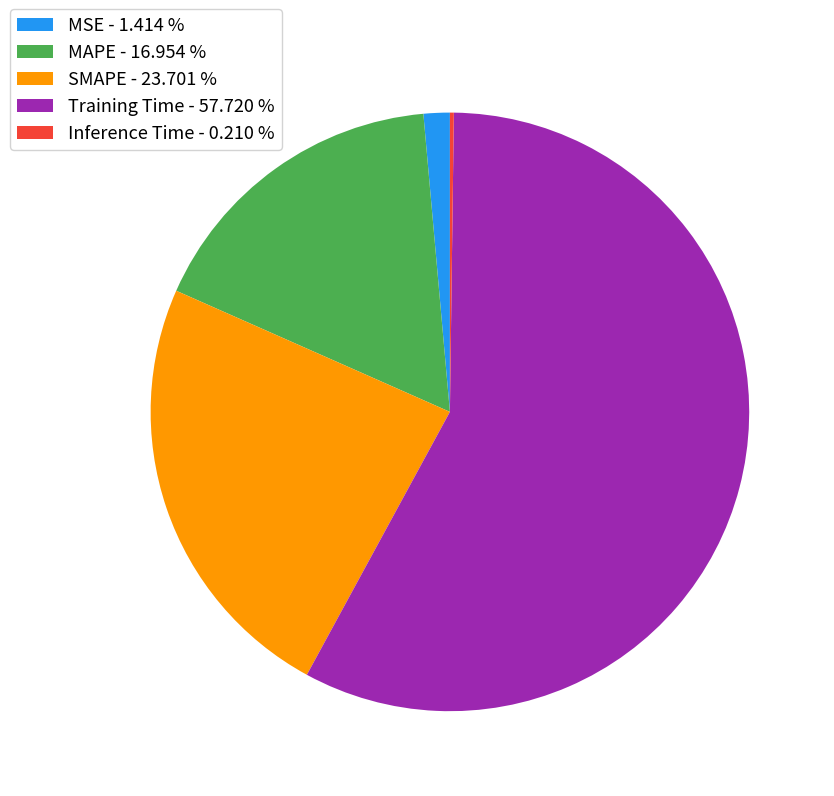

Is there any slice that represents more than half of the pie?

Yes